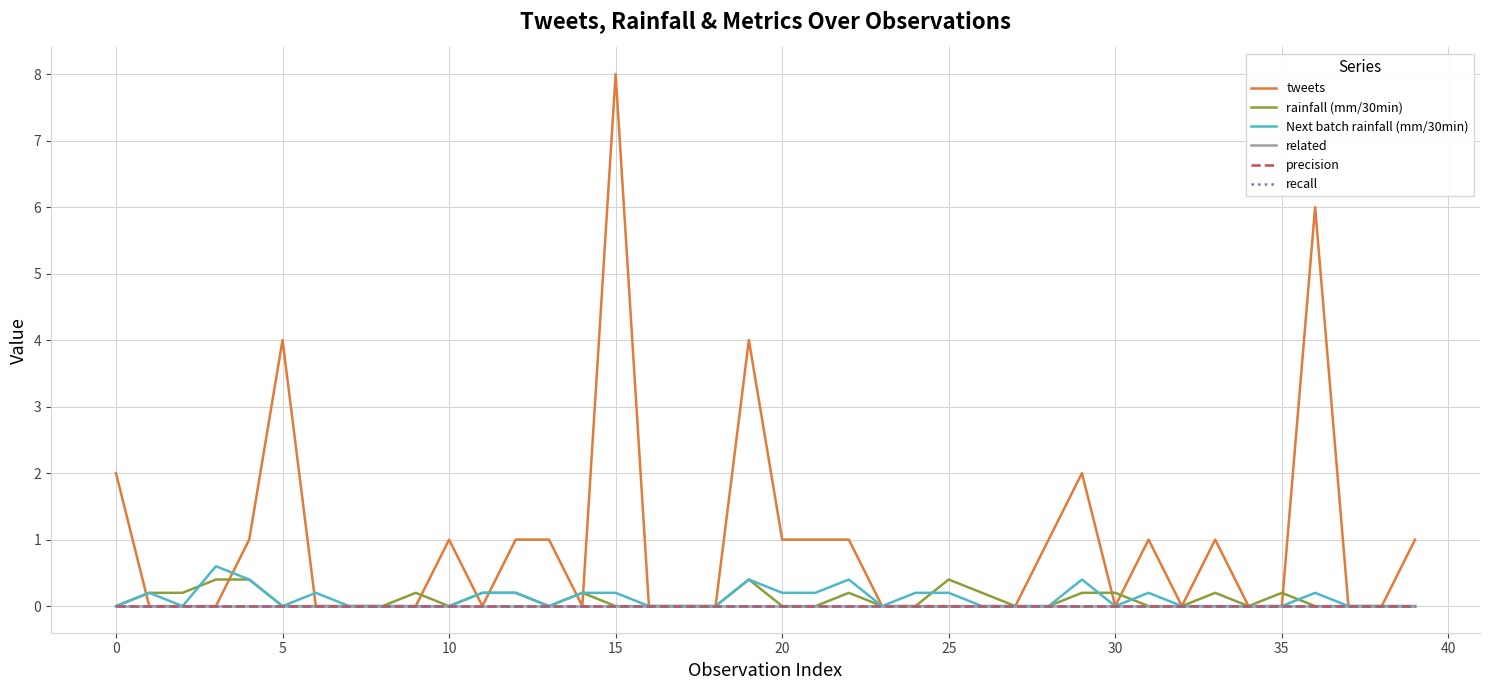

What is the maximum value shown in the chart?

8.0